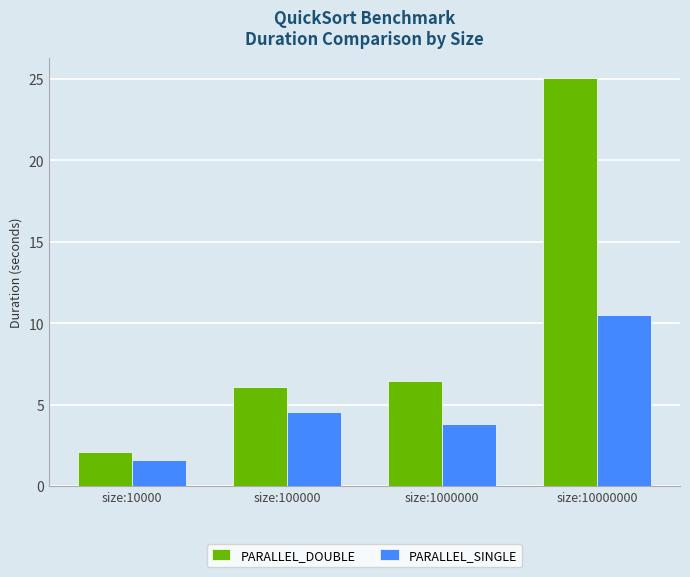

Reading left to right, extract all data points from this chart.

PARALLEL_DOUBLE: size:10000=2.1	size:100000=6.1	size:1000000=6.5	size:10000000=25.0
PARALLEL_SINGLE: size:10000=1.6	size:100000=4.6	size:1000000=3.8	size:10000000=10.5